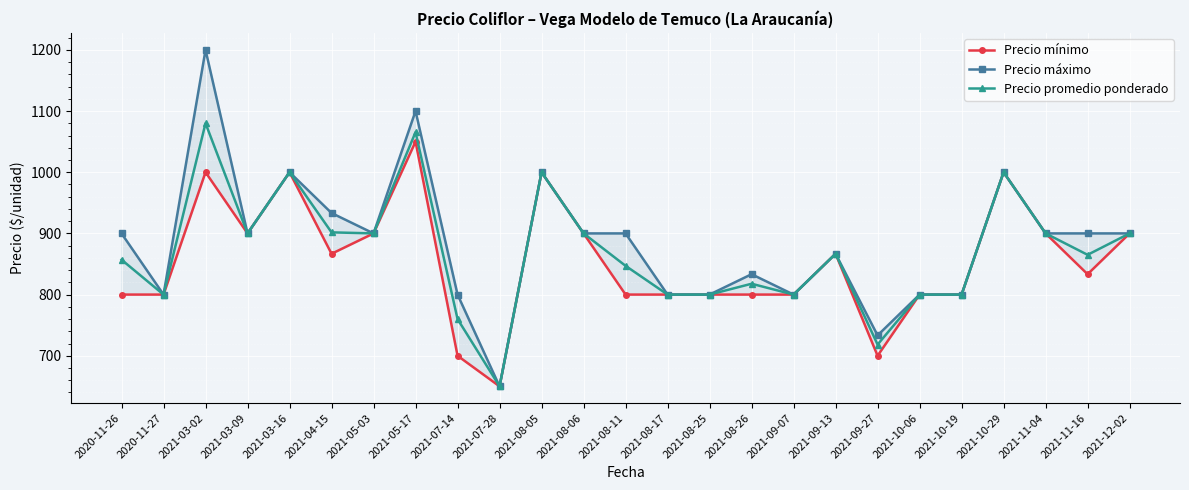

True or false: Precio mínimo and Precio máximo intersect in this chart.

False